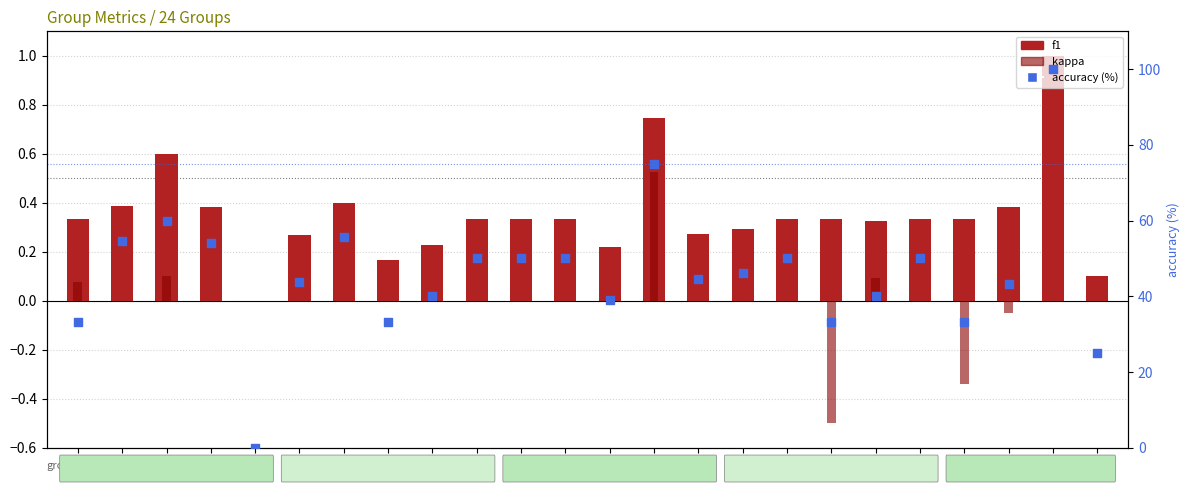

Which series has the widest spread of Y values?

accuracy (%)